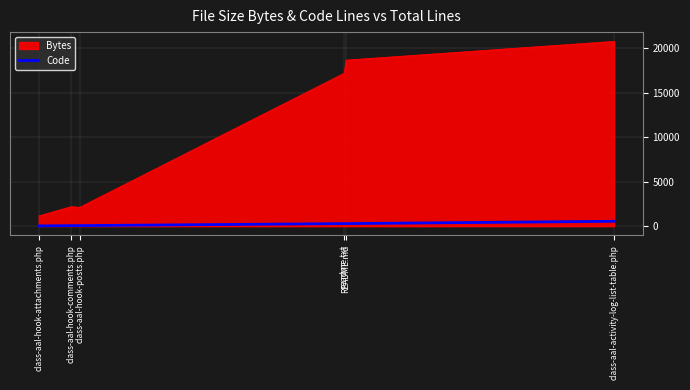

What is the difference between the maximum and minimum values in the Bytes series?

19602